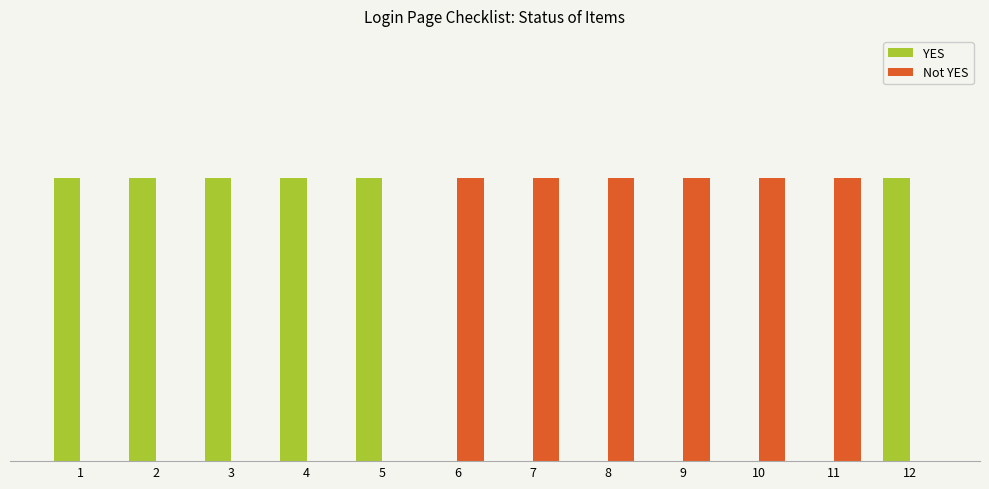

Are the bars horizontal?

No